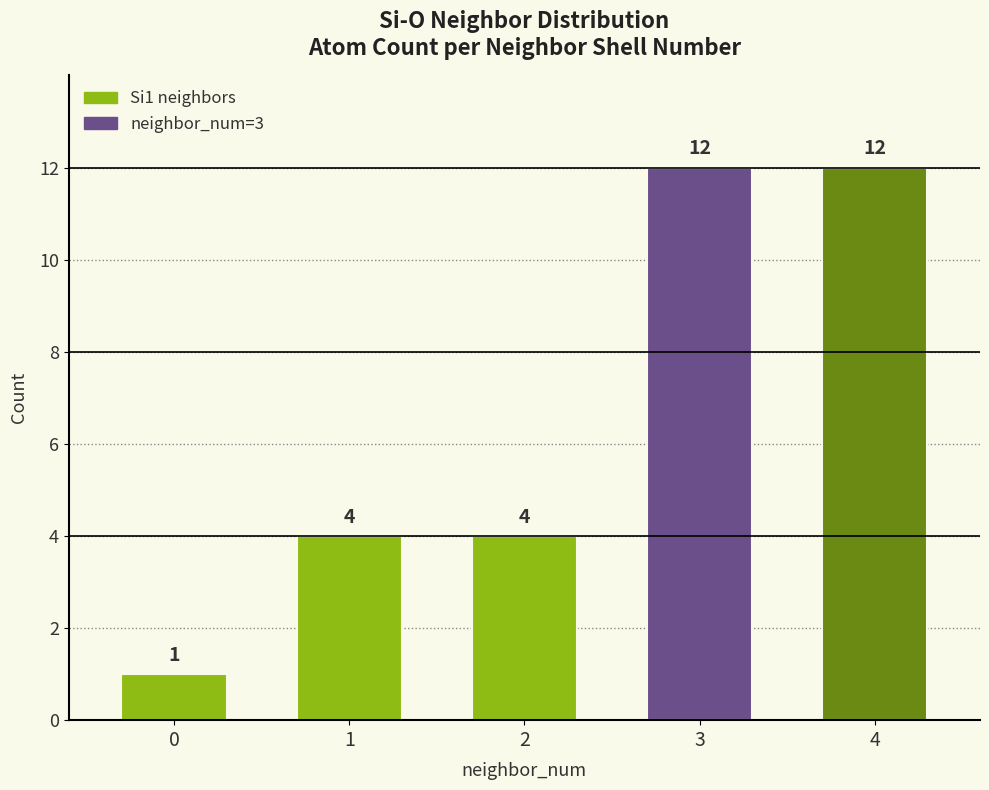

The chart shows a value of 2 at 1. True or false?

False